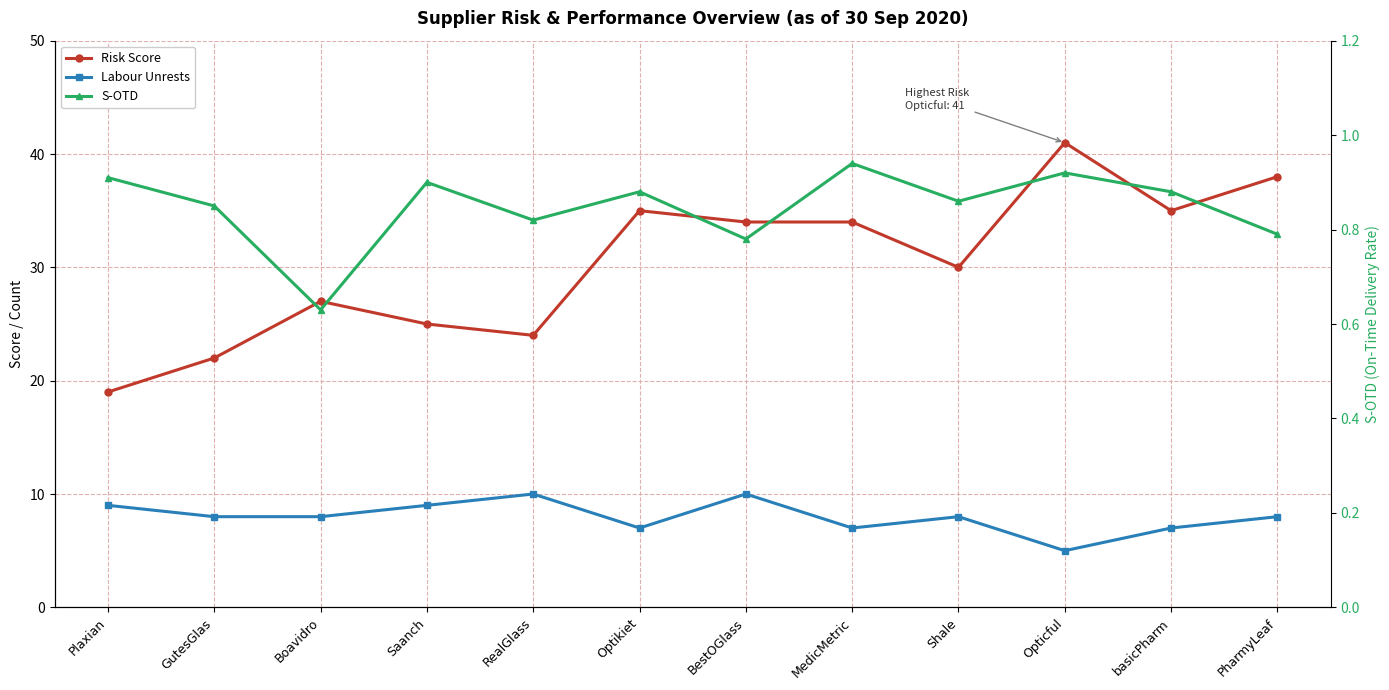

Reading left to right, what are all the values shown in this chart?

Risk Score: Plaxian=19.0	GutesGlas=22.0	Boavidro=27.0	Saanch=25.0	RealGlass=24.0	Optikiet=35.0	BestOGlass=34.0	MedicMetric=34.0	Shale=30.0	Opticful=41.0	basicPharm=35.0	PharmyLeaf=38.0
Labour Unrests: Plaxian=9.0	GutesGlas=8.0	Boavidro=8.0	Saanch=9.0	RealGlass=10.0	Optikiet=7.0	BestOGlass=10.0	MedicMetric=7.0	Shale=8.0	Opticful=5.0	basicPharm=7.0	PharmyLeaf=8.0
S-OTD: Plaxian=0.9	GutesGlas=0.8	Boavidro=0.6	Saanch=0.9	RealGlass=0.8	Optikiet=0.9	BestOGlass=0.8	MedicMetric=0.9	Shale=0.9	Opticful=0.9	basicPharm=0.9	PharmyLeaf=0.8